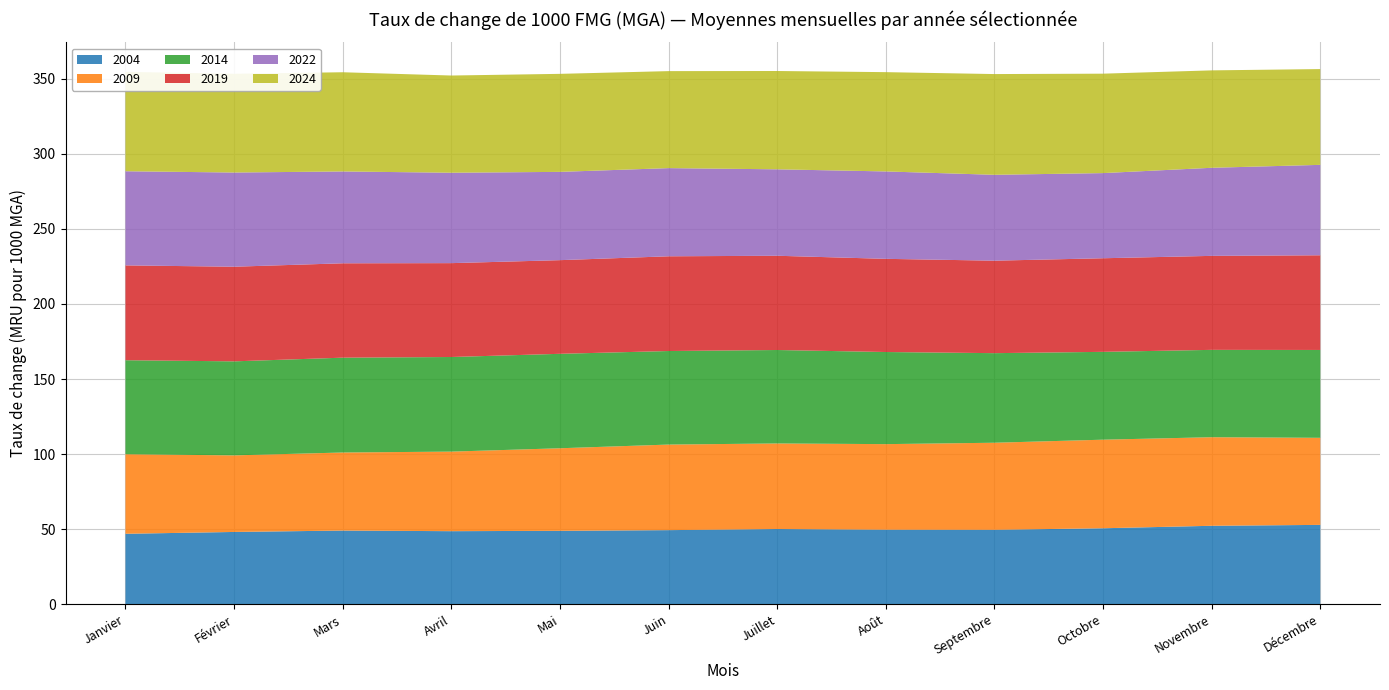

Reading right to left, extract all data points from this chart.

2004: 52.8	52.2	50.6	49.6	49.6	50.1	49.3	48.9	48.7	49.1	48.1	46.9
2009: 58.0	59.0	59.0	58.0	57.0	57.0	57.0	55.0	53.0	52.0	51.0	53.0
2014: 58.5	58.2	58.5	59.7	61.4	62.3	62.3	62.9	63.0	63.2	62.6	62.6
2019: 63.1	62.6	62.4	61.6	62.1	62.8	63.1	62.4	62.5	62.9	63.0	63.2
2022: 60.2	58.7	56.7	57.2	58.2	57.6	58.7	58.8	60.2	61.2	62.7	62.7
2024: 63.8	64.9	66.2	67.1	66.1	65.5	64.6	65.3	64.8	66.1	65.8	66.2